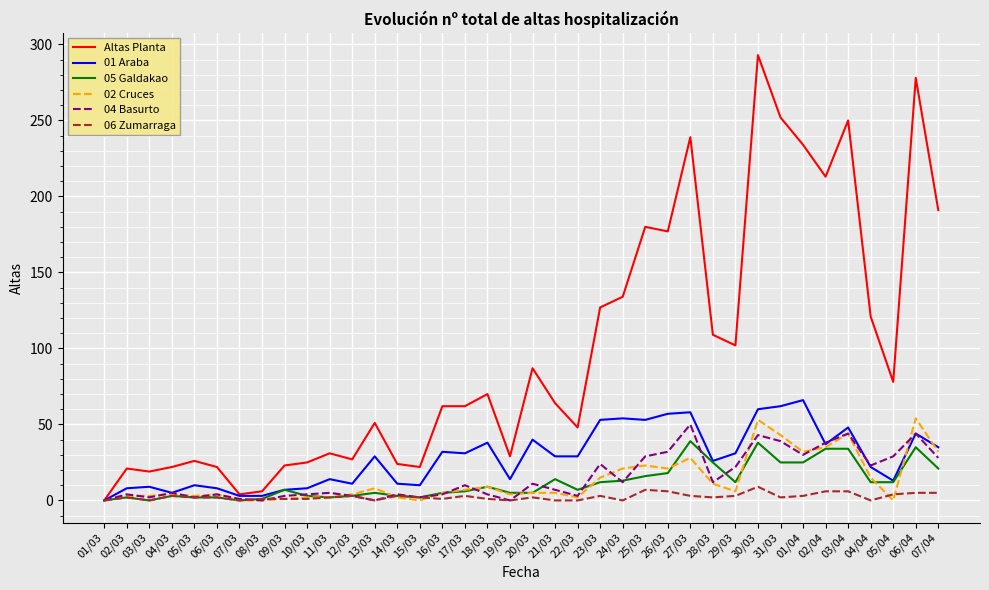

The 06 Zumarraga series shows 2 at 31/03. True or false?

True